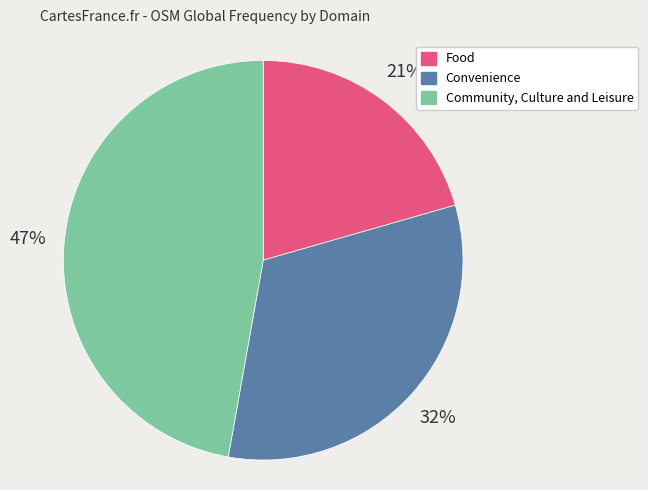

Combined, do Food and Convenience account for over 50%?

Yes